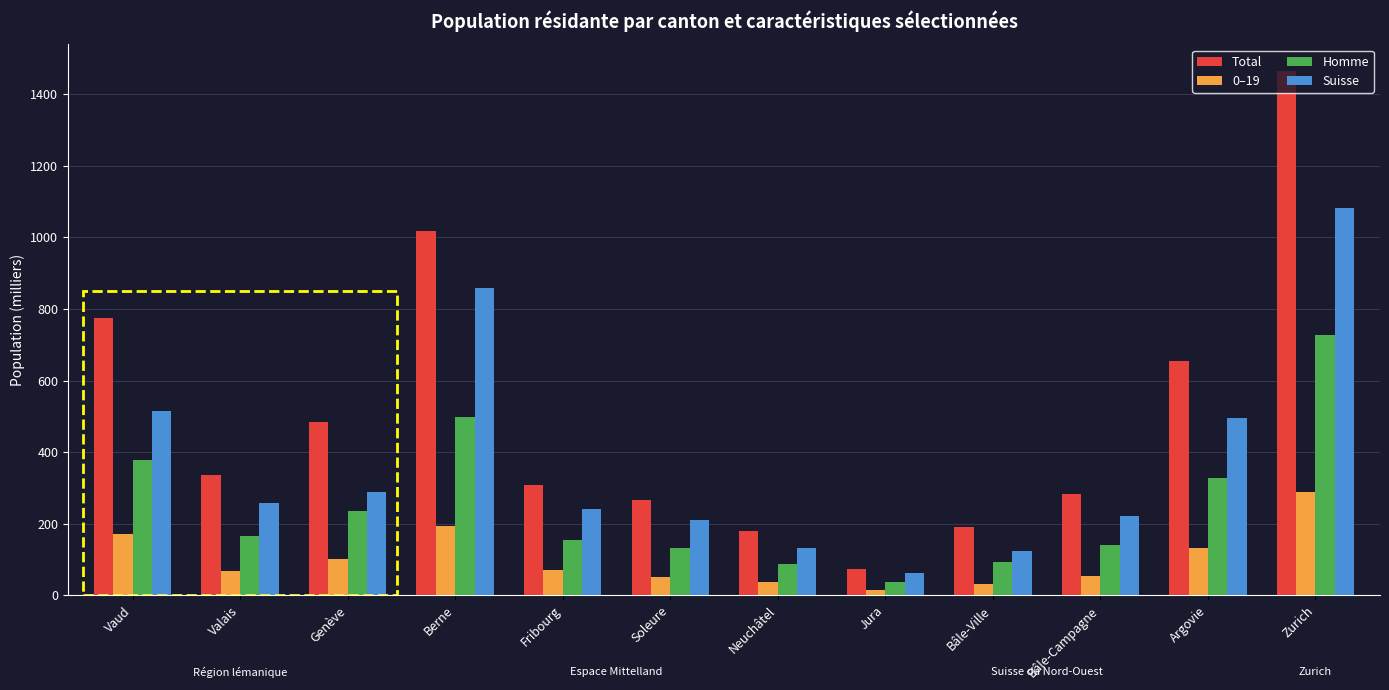

Between Genève and Soleure, which series saw the biggest shift?

Total